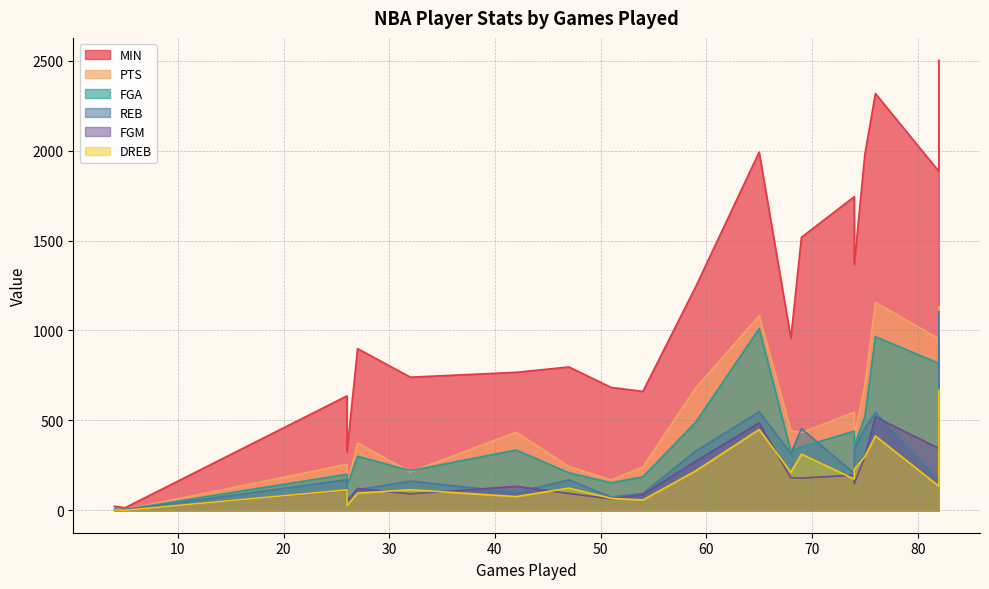

How many lines are shown in the chart?

6